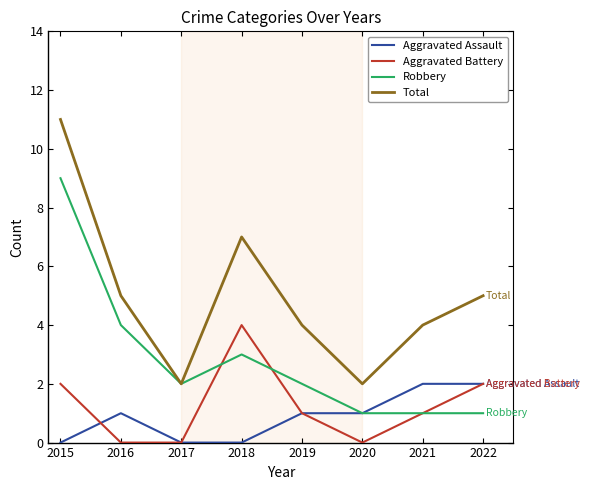

List the series in order of their peak value, highest first.

Total, Robbery, Aggravated Battery, Aggravated Assault